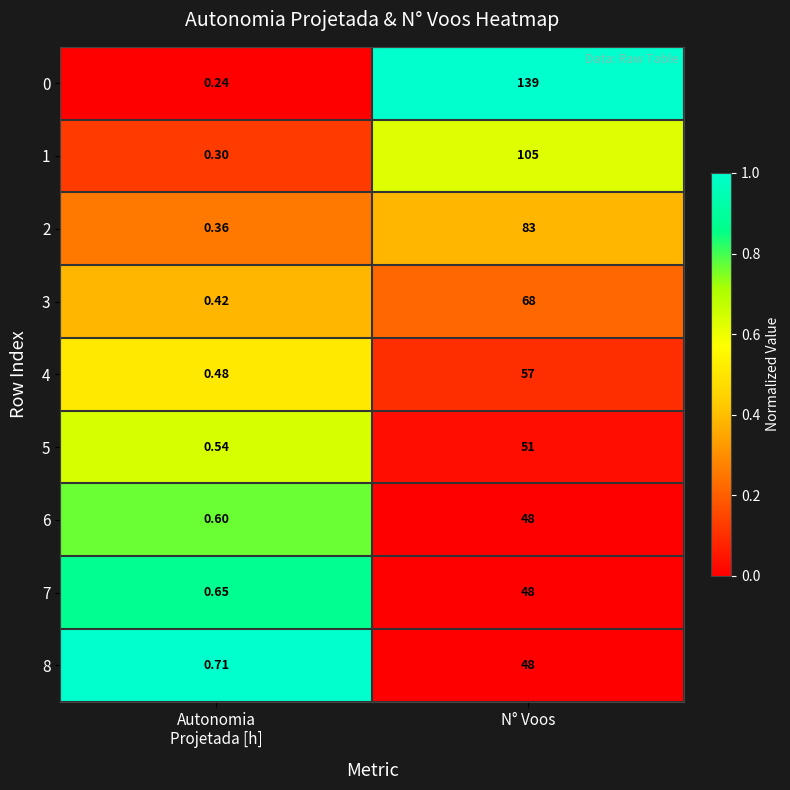

At which category is the sum across all series the highest?

N° Voos